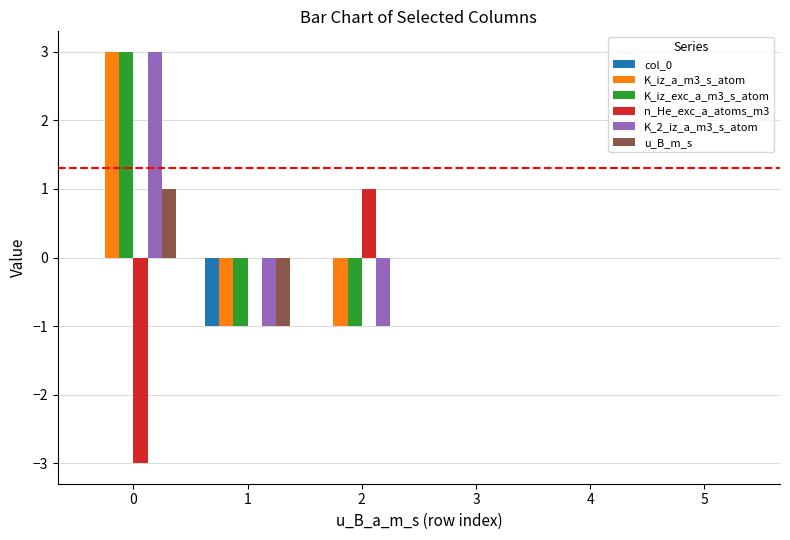

Does the chart contain stacked bars?

No